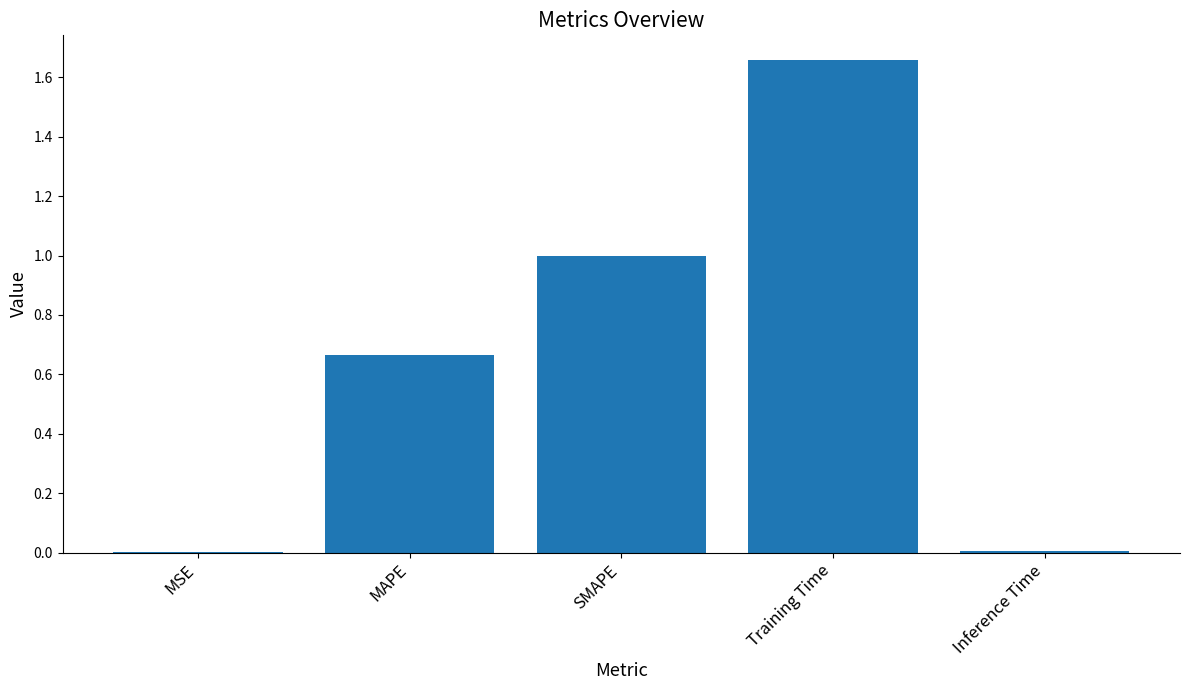

Are the bars horizontal?

No